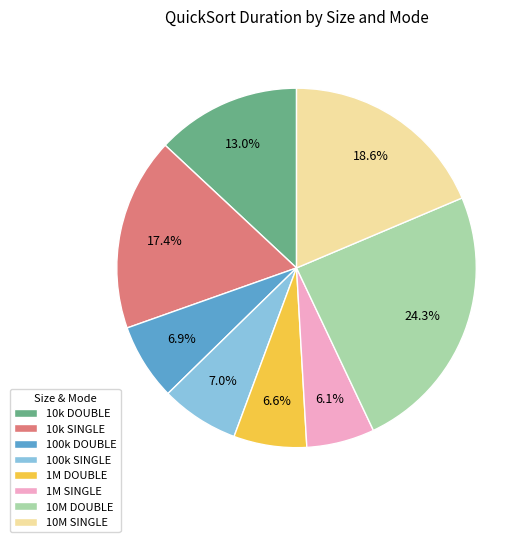

Is there any slice that represents more than half of the pie?

No